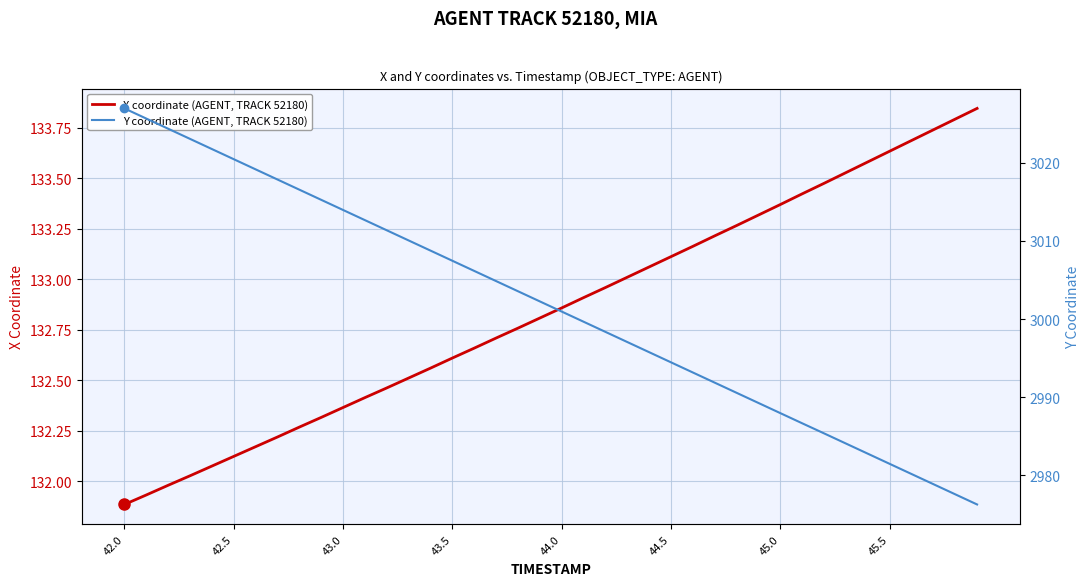

Count the number of categories in the chart.

40